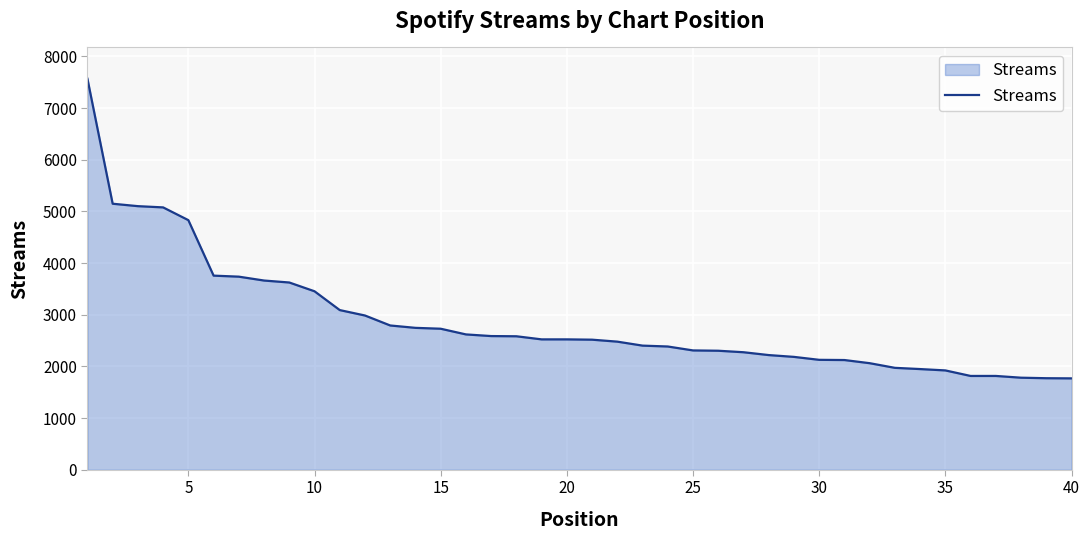

Does the chart display data point markers on the line(s)?

No